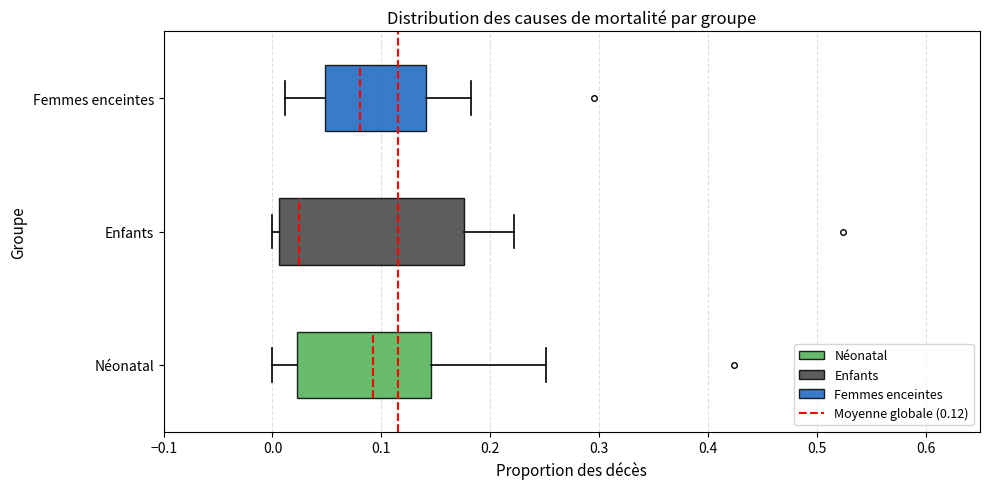

Reading bottom to top, transcribe this box plot: for each box, give where its median line is, the range the box spans, and where its two whiskers end, as read against the x-axis. The values are not printed on the chart, so give them approximately, as read against the axis.

Néonatal: median 0.09, box 0.02 to 0.15, whiskers 0.00 to 0.25
Enfants: median 0.02, box 0.01 to 0.18, whiskers 0.00 to 0.22
Femmes enceintes: median 0.08, box 0.05 to 0.14, whiskers 0.01 to 0.18